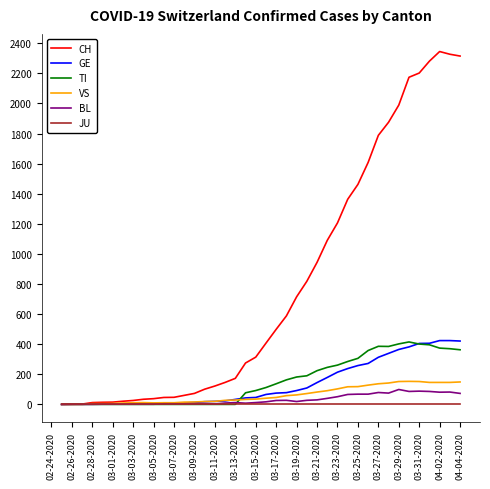

Which series has the widest spread of values?

CH